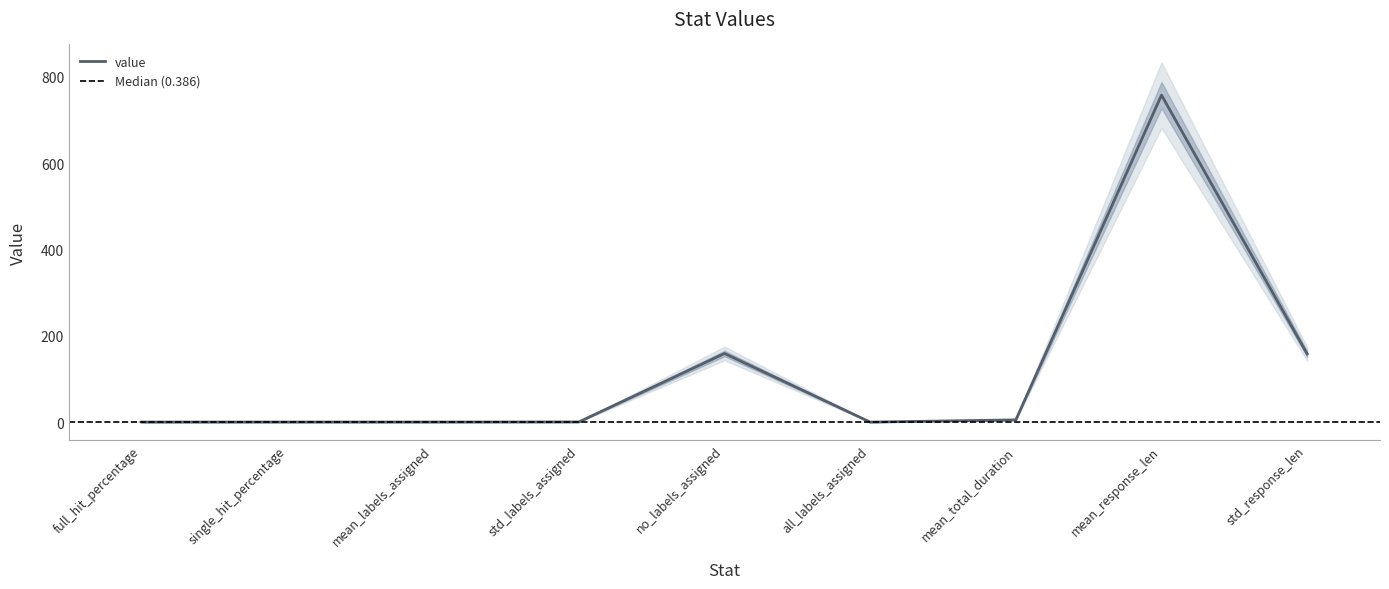

Count the number of categories in the chart.

9